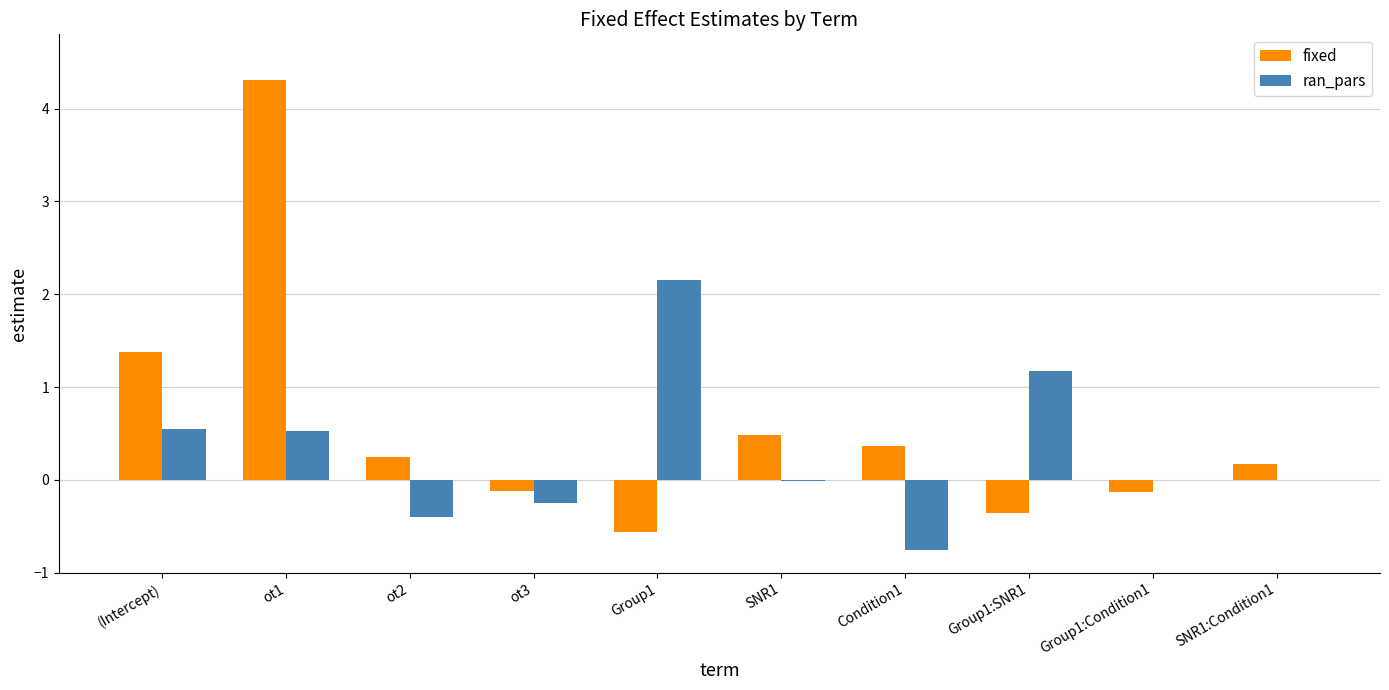

The ran_pars series shows 0.3 at (Intercept). True or false?

False